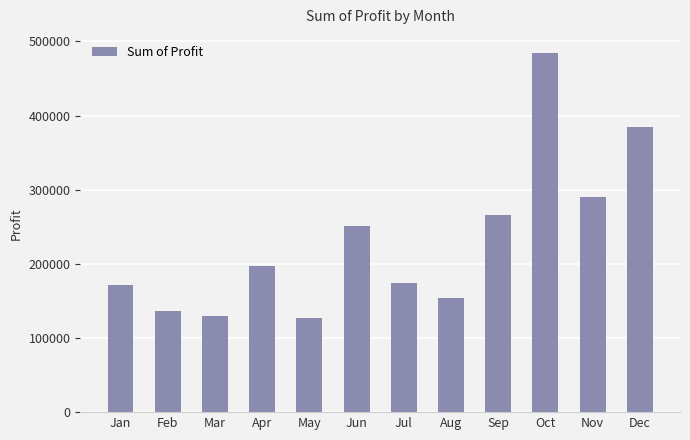

Which has a higher value, Dec or Feb?

Dec